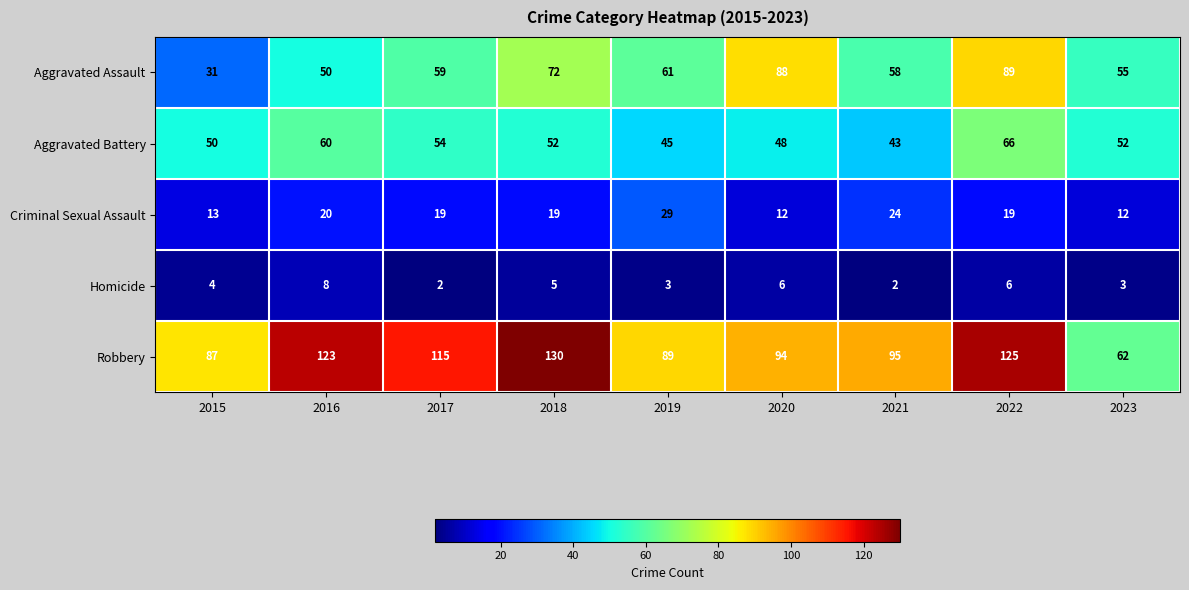

At which label does Aggravated Battery reach its peak?

2022